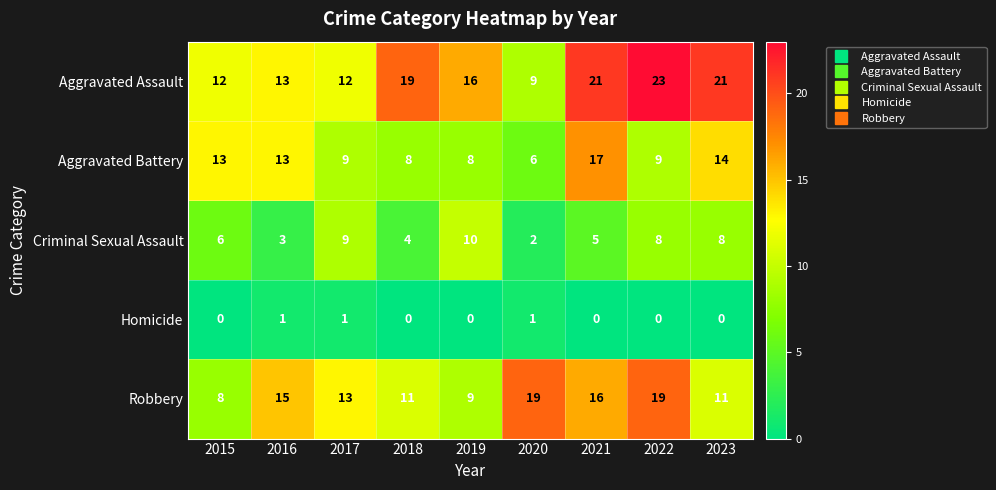

Which category has the highest value in the Aggravated Assault series?

2022